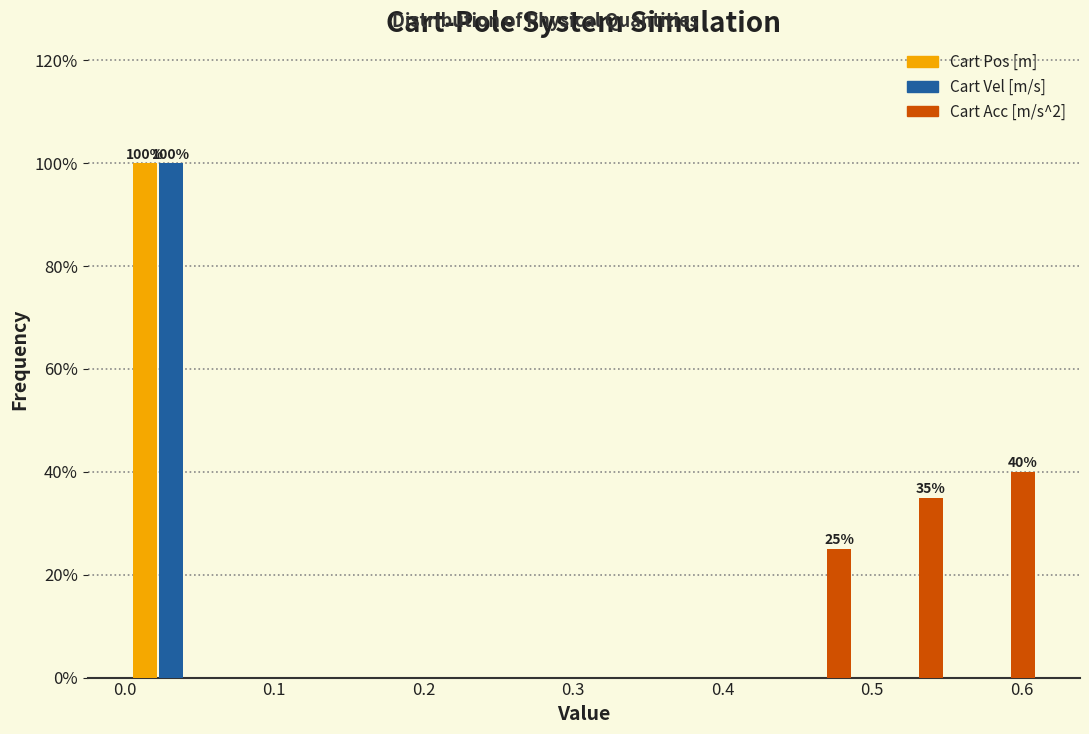

In the Cart Vel [m/s] series, which range on the x-axis has the tallest bar?

0.00 to 0.06